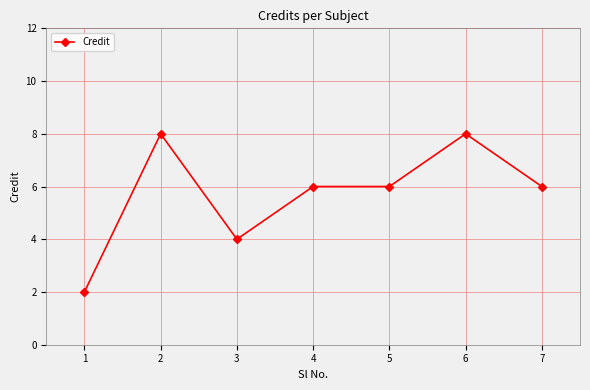

Approximately how many times larger is the value at 3 compared to 5?

0.7